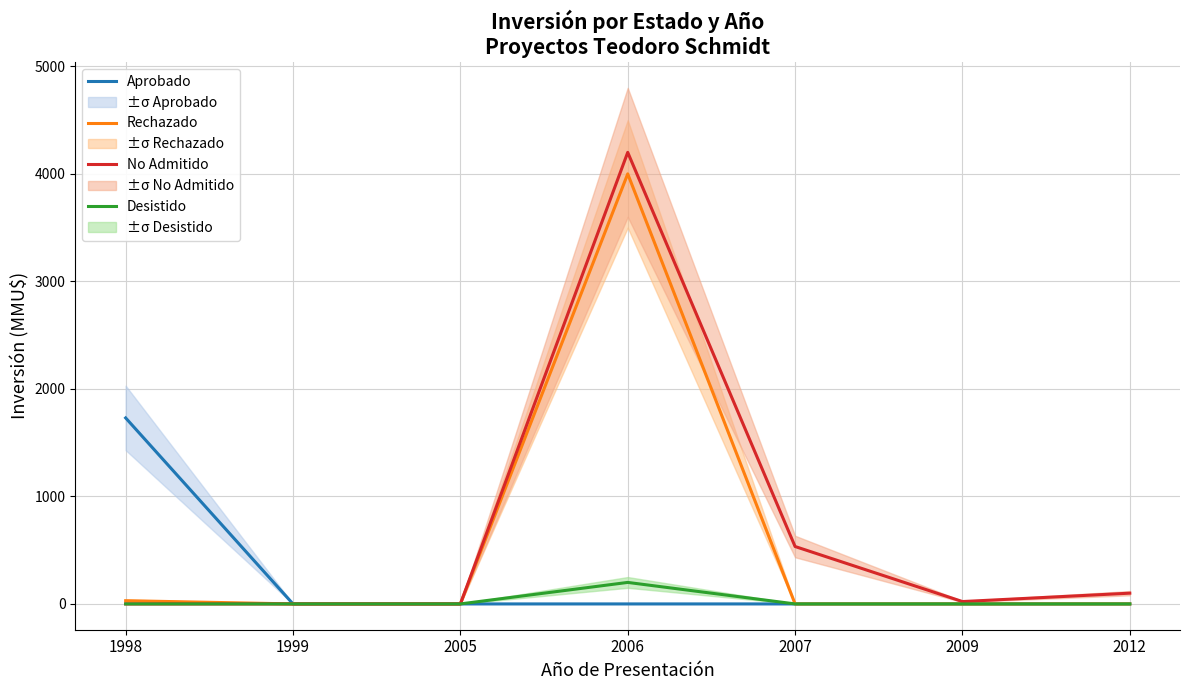

How many distinct data groups are displayed?

4